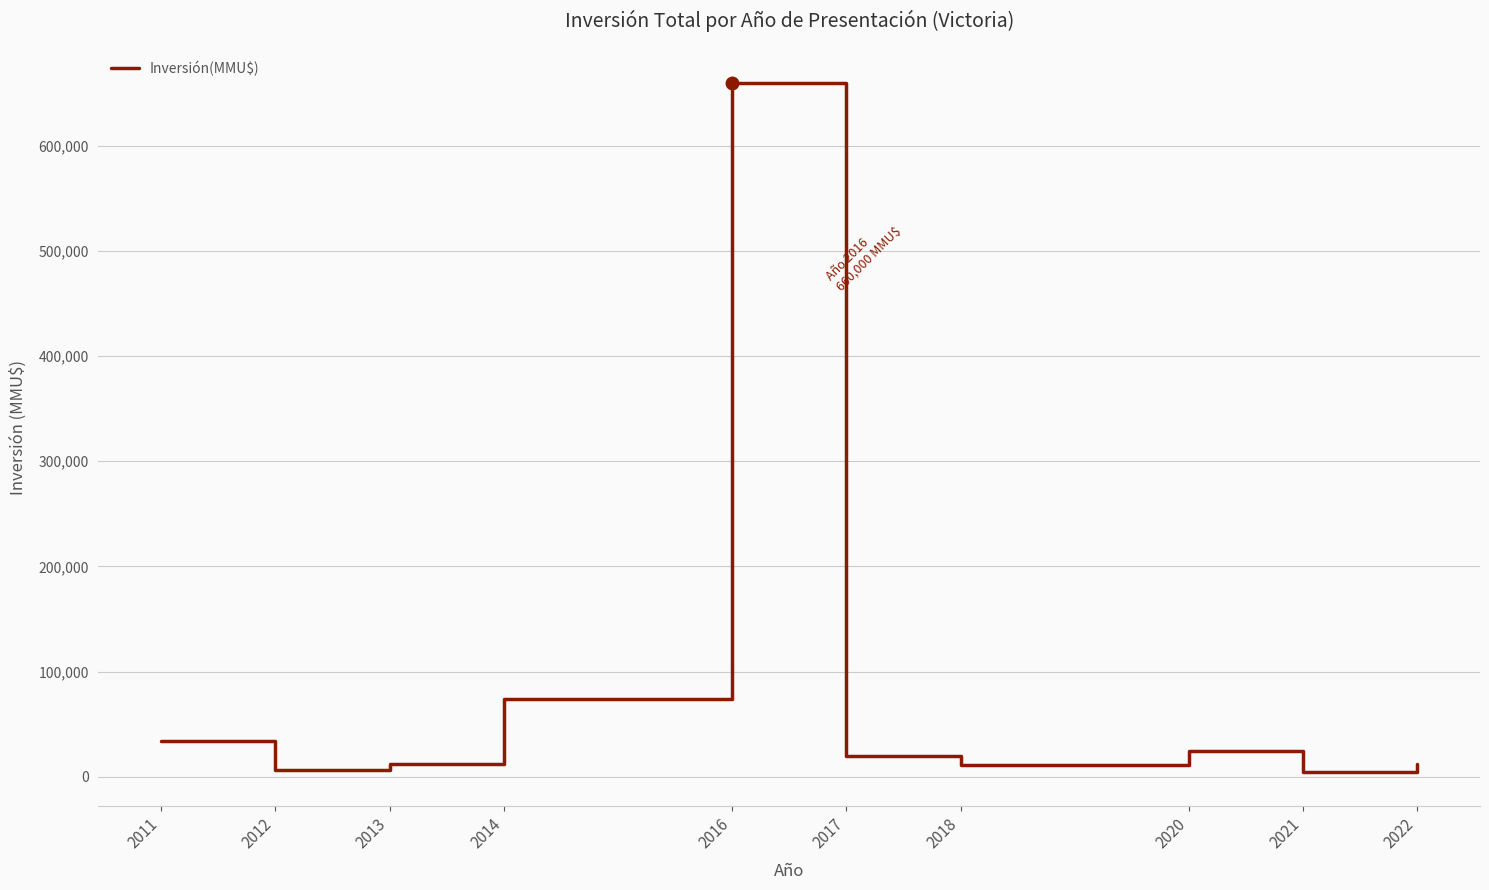

What is the greatest value displayed?

660000